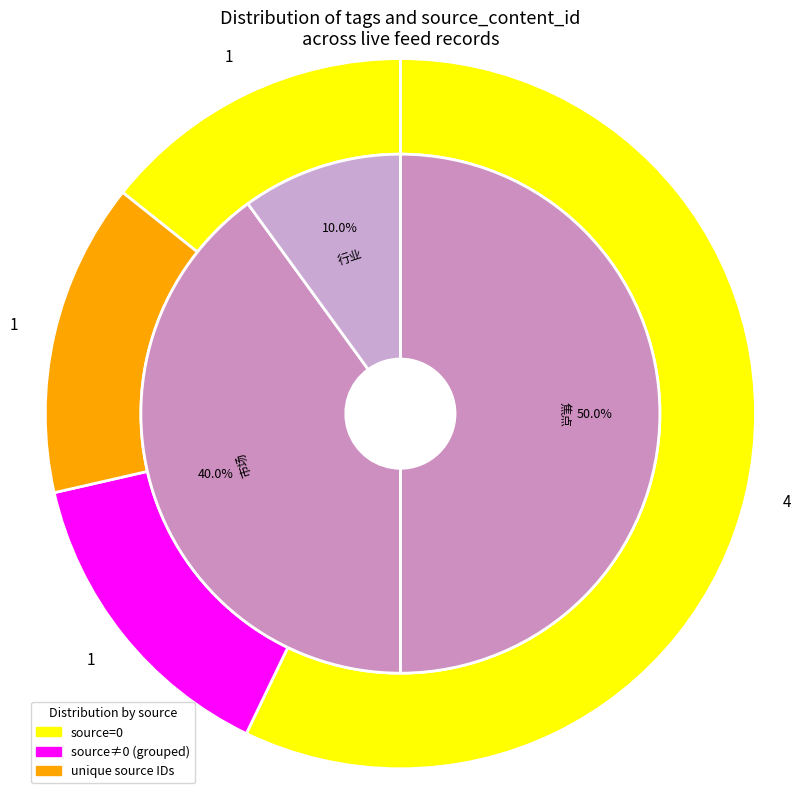

Is it true that 2747941 is 0% of the pie?

True